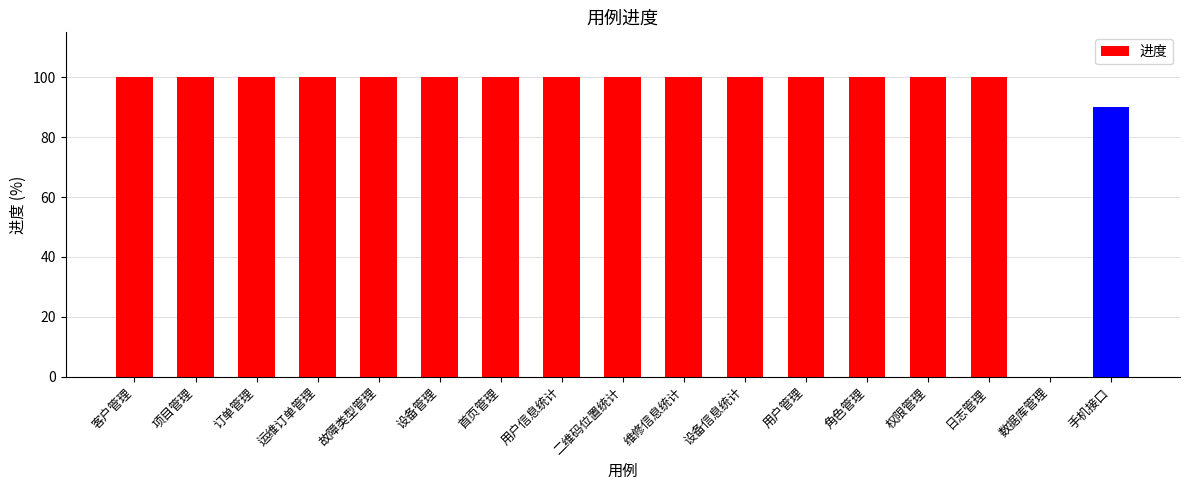

Reading left to right, transcribe all the data shown in this chart.

100	100	100	100	100	100	100	100	100	100	100	100	100	100	100	0	90